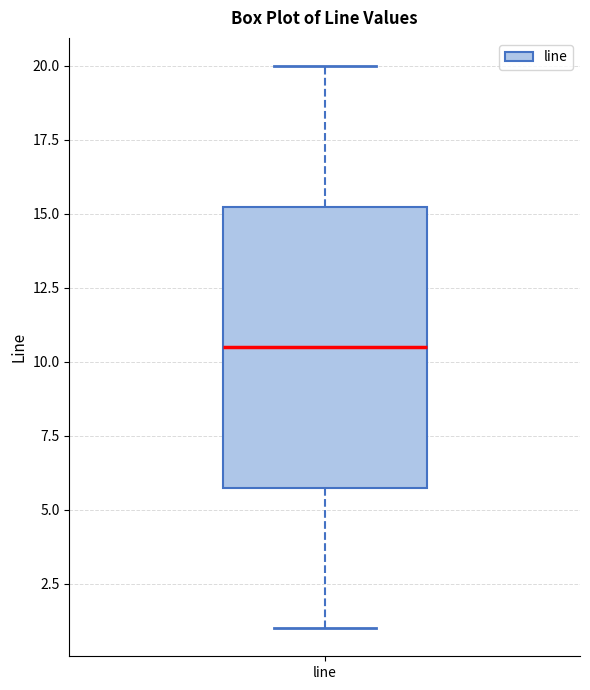

Transcribe this box plot: give where the median line is, the range the box spans, and where the two whiskers end, as read against the y-axis. The values are not printed on the chart, so give them approximately, as read against the axis.

median 10.5, box 6.0 to 15.5, whiskers 1.0 to 20.0